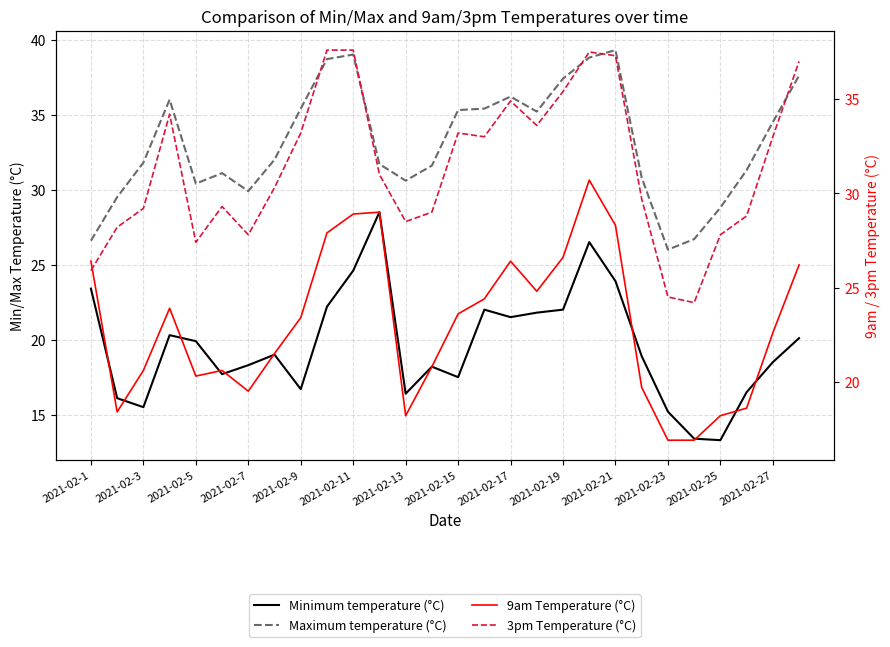

What are all the series names shown in the legend?

Minimum temperature (°C), Maximum temperature (°C), 9am Temperature (°C), 3pm Temperature (°C)